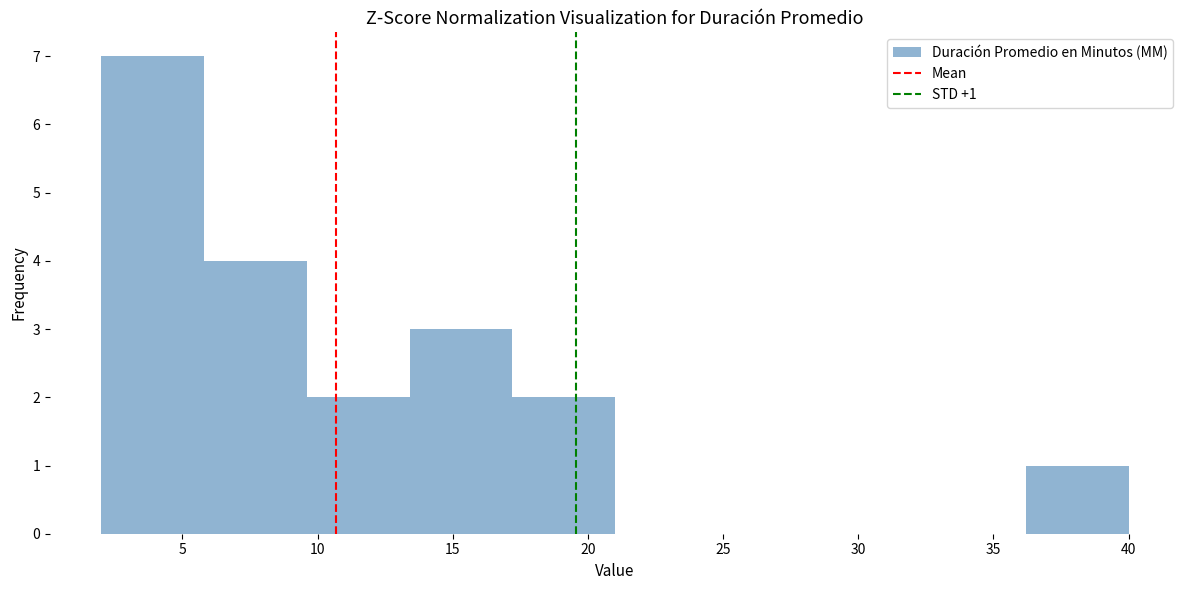

Over which range of the x-axis is the bar tallest?

2.0 to 5.8